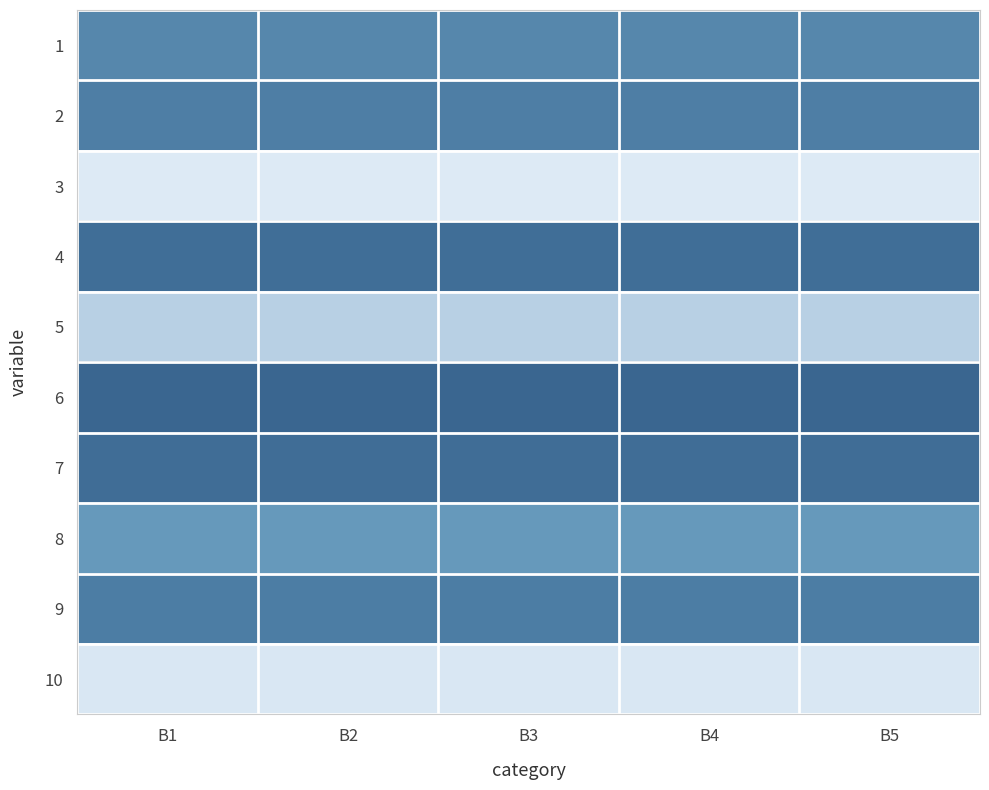

Reading left to right, what are all the values shown in this chart?

1: B1=20256	B2=20256	B3=20256	B4=20256	B5=20256
2: B1=21496	B2=21496	B3=21496	B4=21496	B5=21496
3: B1=2003	B2=2003	B3=2003	B4=2003	B5=2003
4: B1=25144	B2=25144	B3=25144	B4=25144	B5=25144
5: B1=8593	B2=8593	B3=8593	B4=8593	B5=8593
6: B1=27477	B2=27477	B3=27477	B4=27477	B5=27477
7: B1=25213	B2=25213	B3=25213	B4=25213	B5=25213
8: B1=17731	B2=17731	B3=17731	B4=17731	B5=17731
9: B1=21612	B2=21612	B3=21612	B4=21612	B5=21612
10: B1=2797	B2=2797	B3=2797	B4=2797	B5=2797